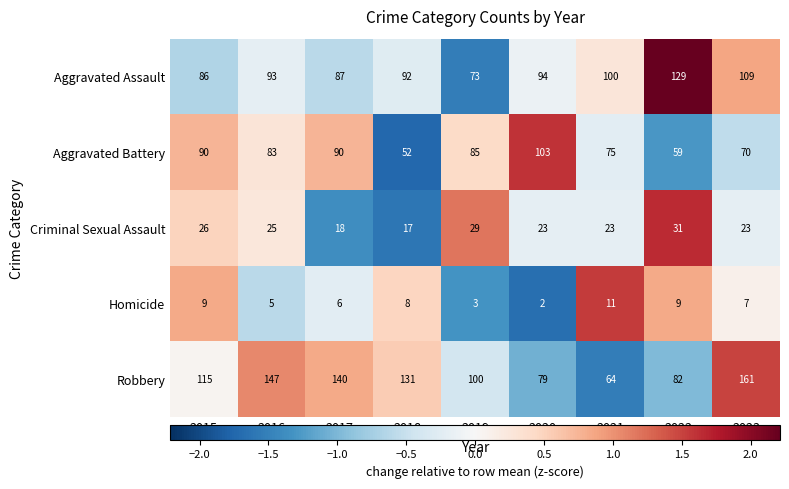

What is the spread (max minus min) of values at 2023?

154